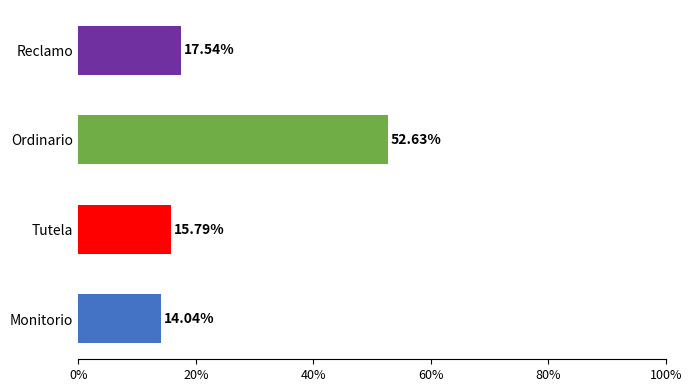

List the labels in order of value, largest first.

Ordinario, Reclamo, Tutela, Monitorio